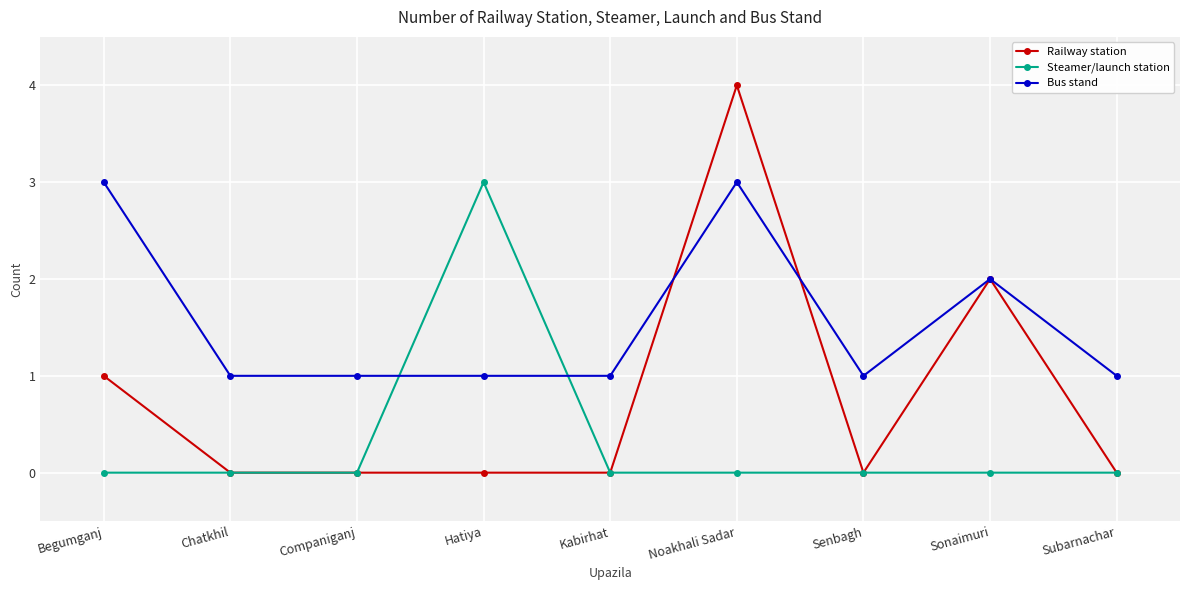

List the series in order of their overall mean, highest first.

Bus stand, Railway station, Steamer/launch station